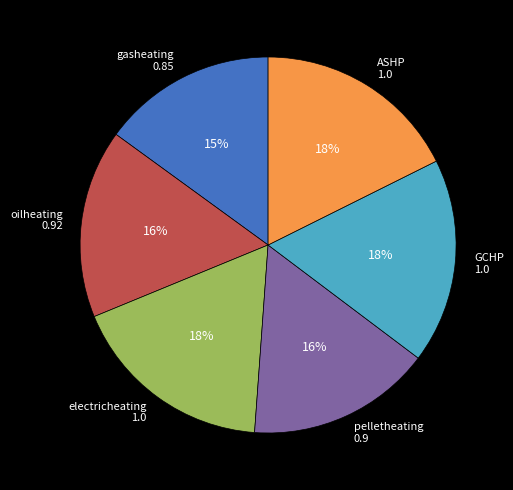

Is electricheating 1.0 the majority of the pie?

No